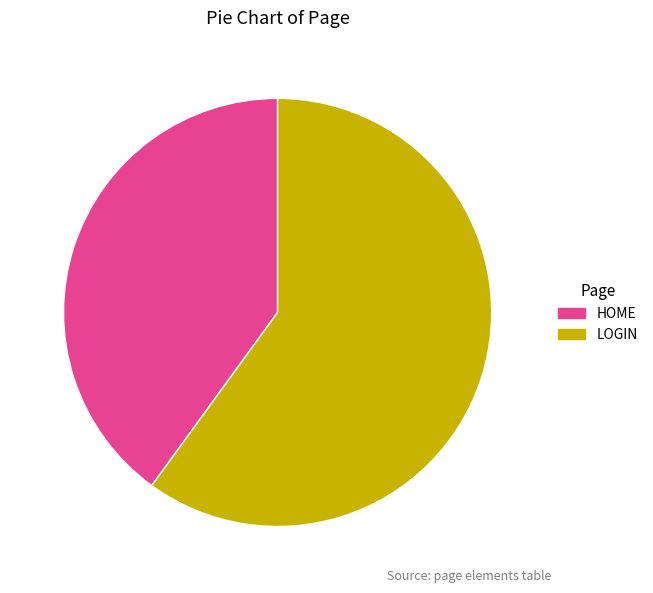

Which slice is the largest?

LOGIN